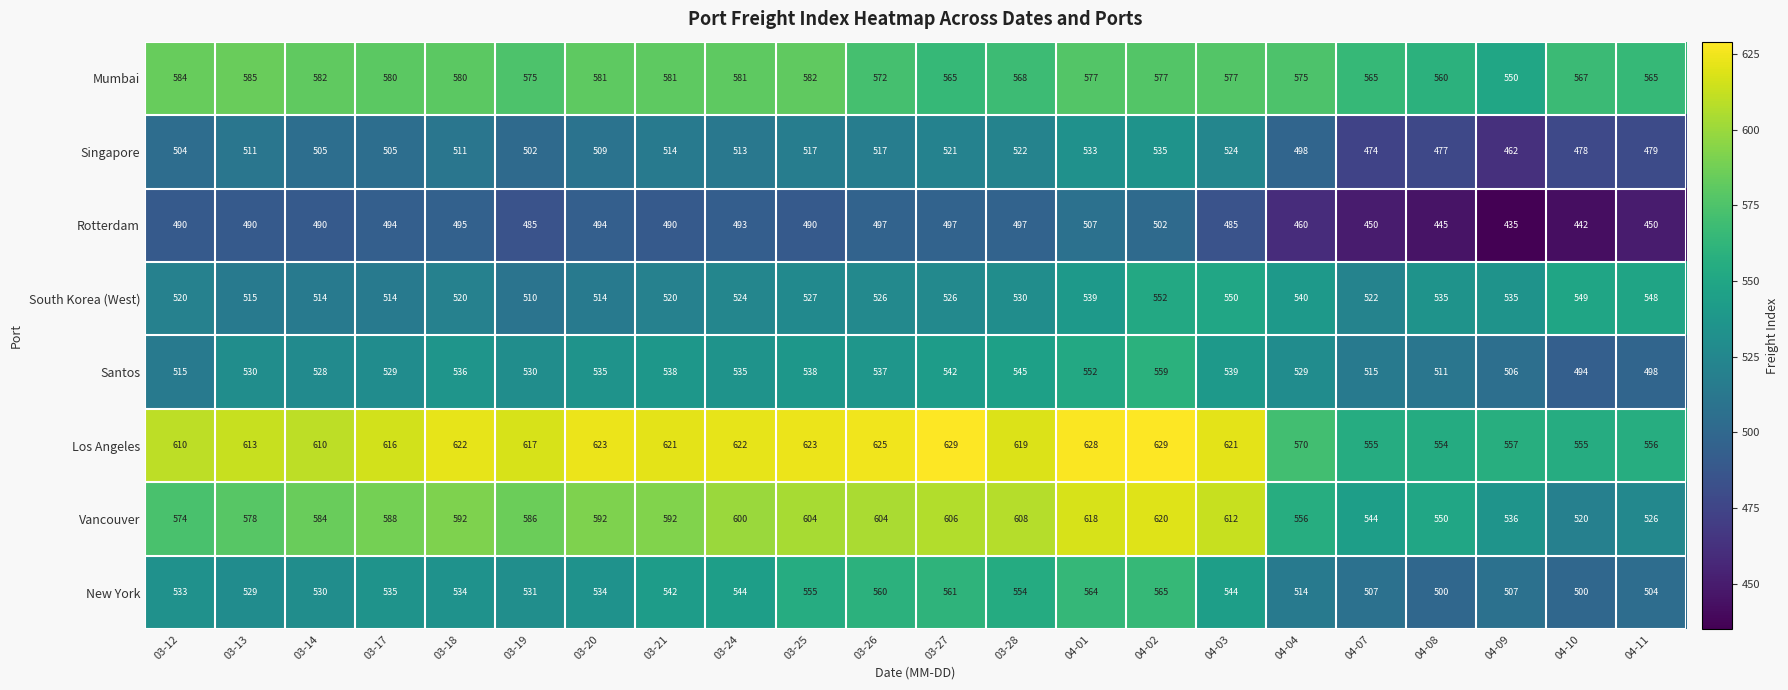

Read the Singapore value at 04-11.

479